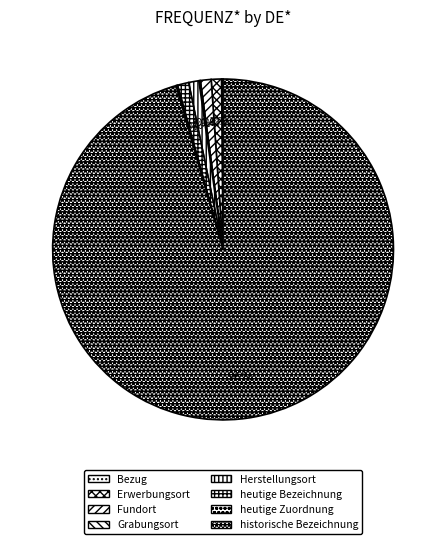

True or false: Fundort accounts for 9% of the total.

False